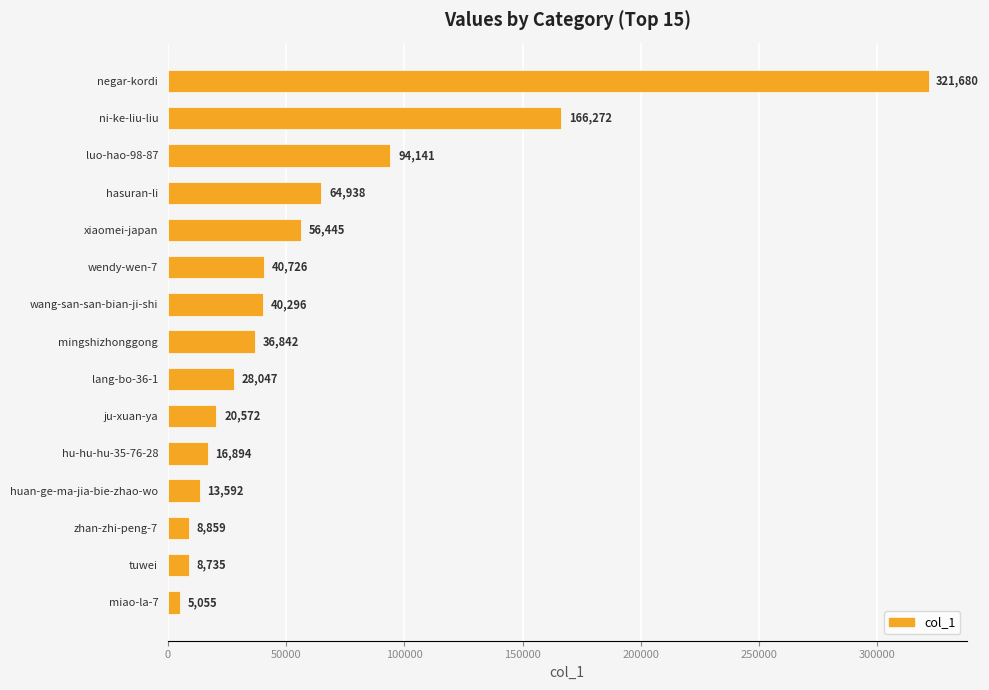

True or false: the data shows 8735 at tuwei.

True